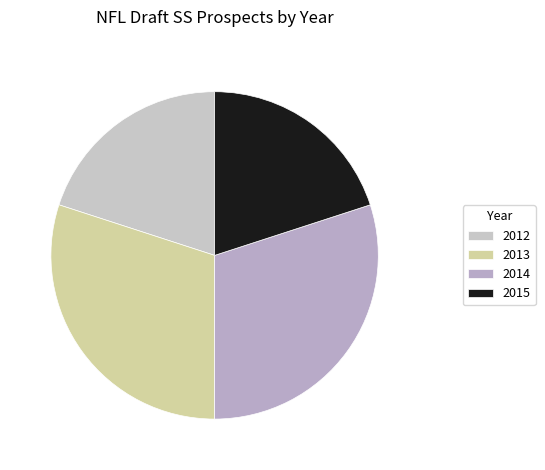

True or false: 2012 accounts for 10% of the total.

False